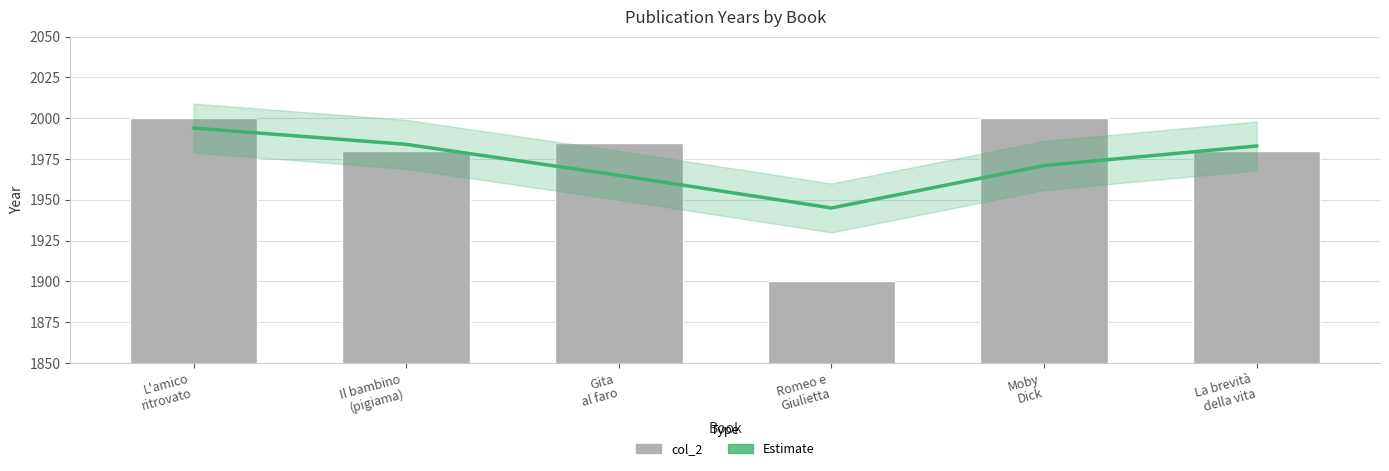

What is the sum of the Estimate values at Gita
al faro and Romeo e
Giulietta?

3910